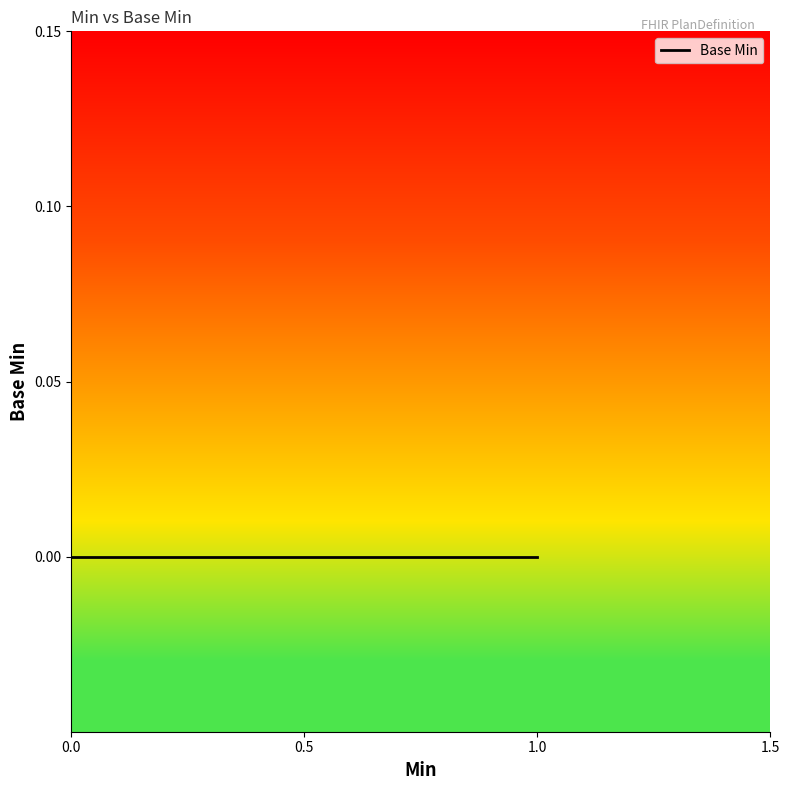

Which category has the highest value across all series?

1